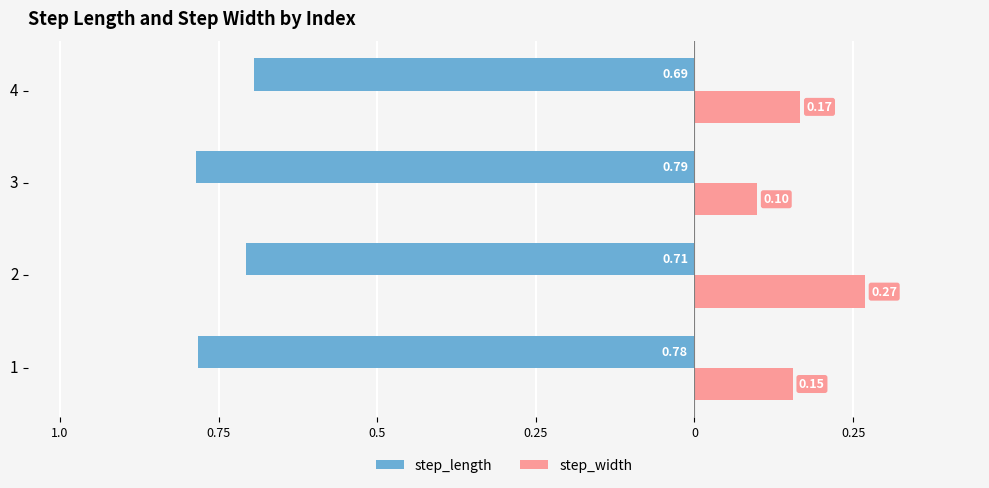

Reading right to left, what are all the values shown in this chart?

step_length: -0.7	-0.8	-0.7	-0.8
step_width: 0.2	0.1	0.3	0.2